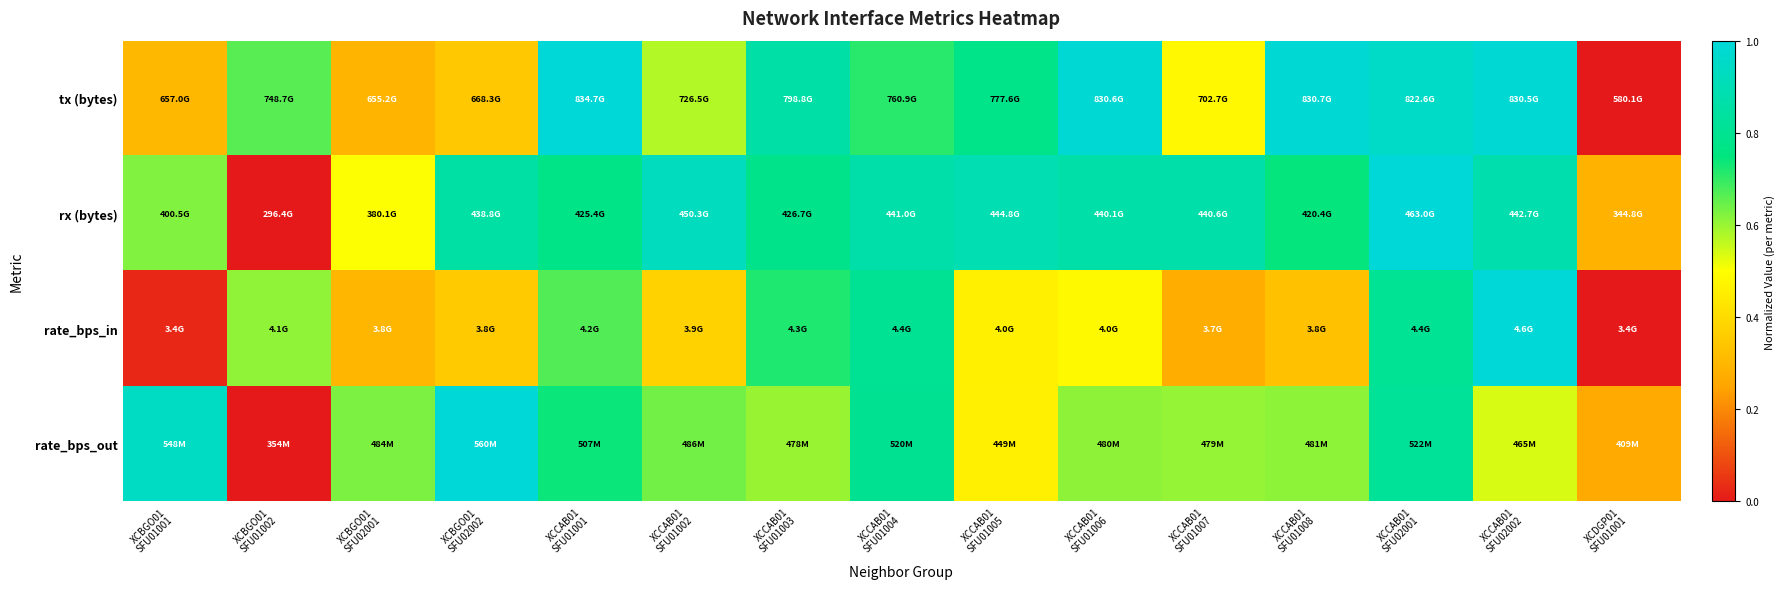

Rank the series by their average value, from lowest to highest.

rate_bps_in, rate_bps_out, tx (bytes), rx (bytes)